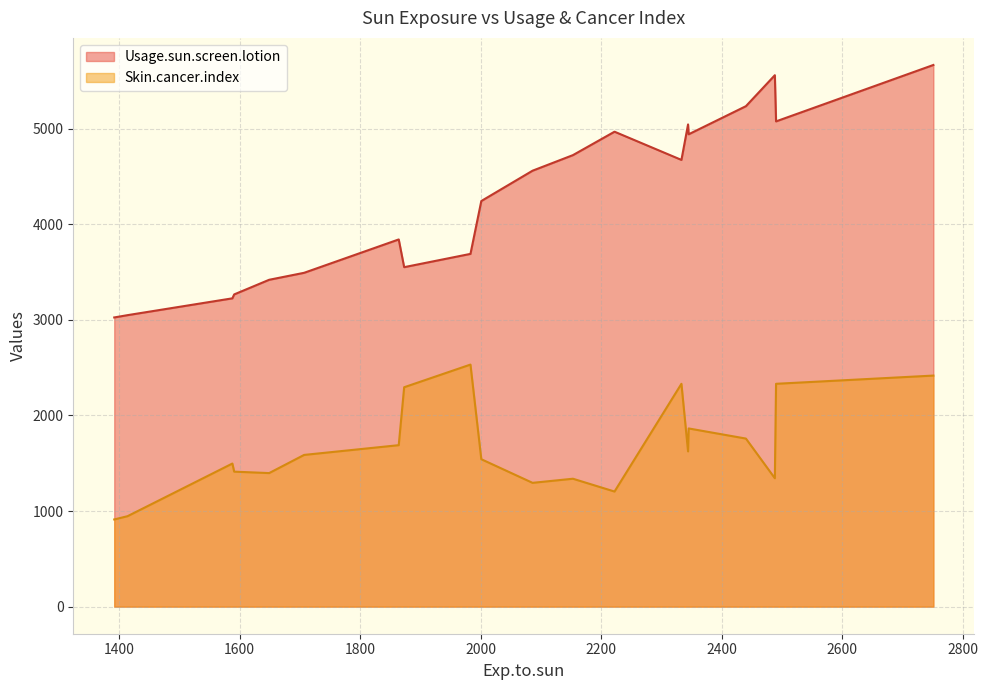

Where is Usage.sun.screen.lotion nearest to the value 4345?

2001